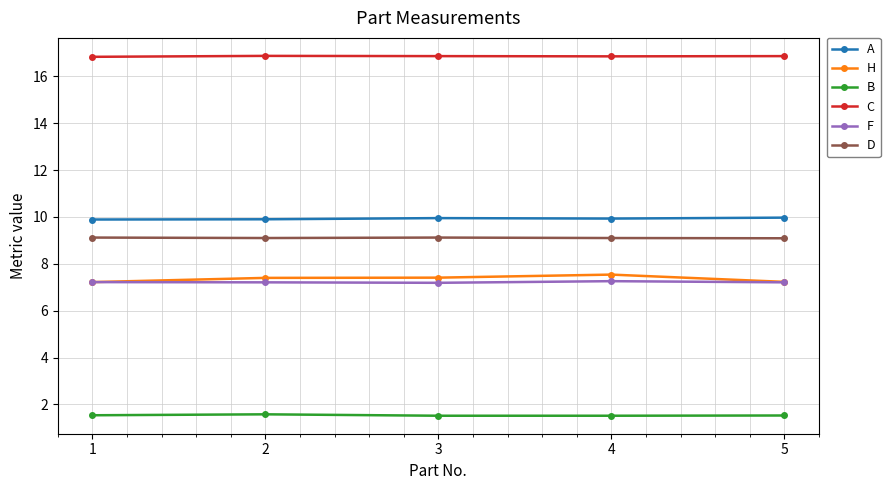

What is the value of the A point at the 5th from the left?

10.0